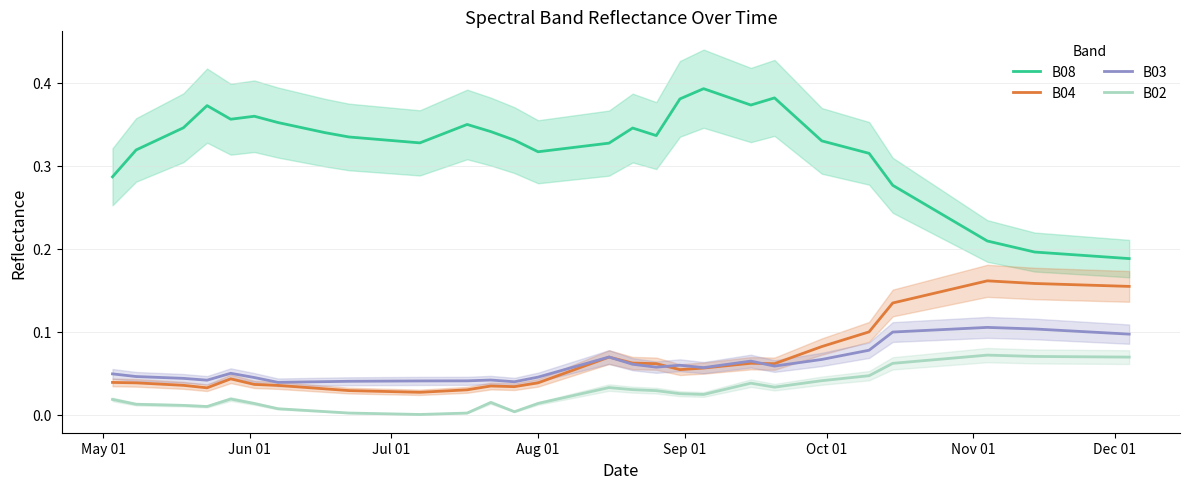

True or false: B08 and B03 intersect in this chart.

False